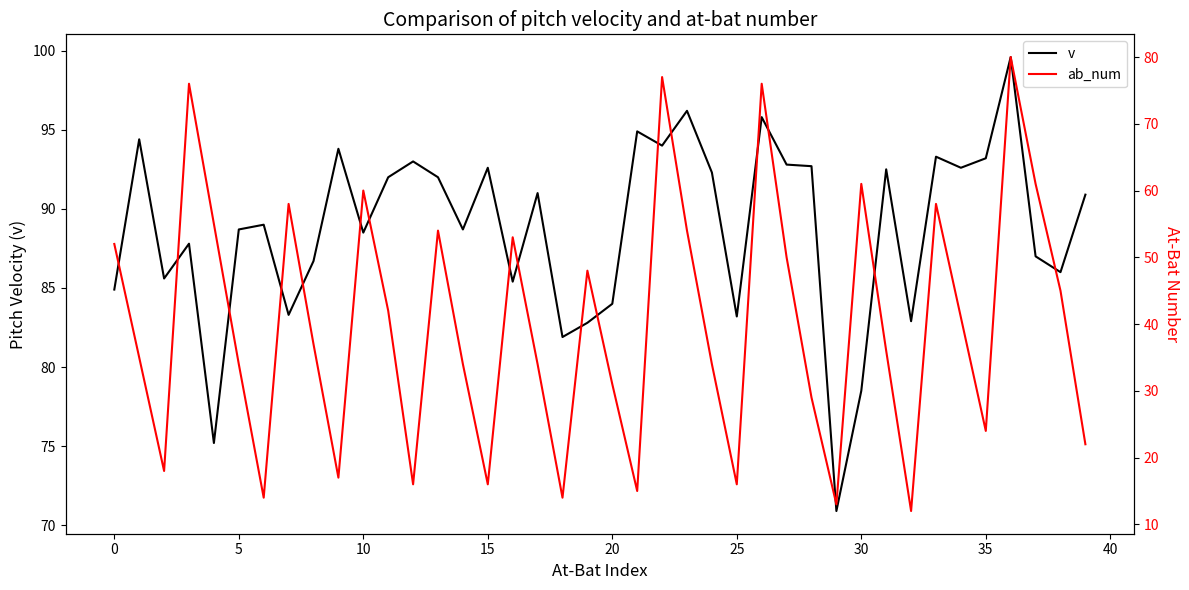

What is the average value of the v series?

88.8